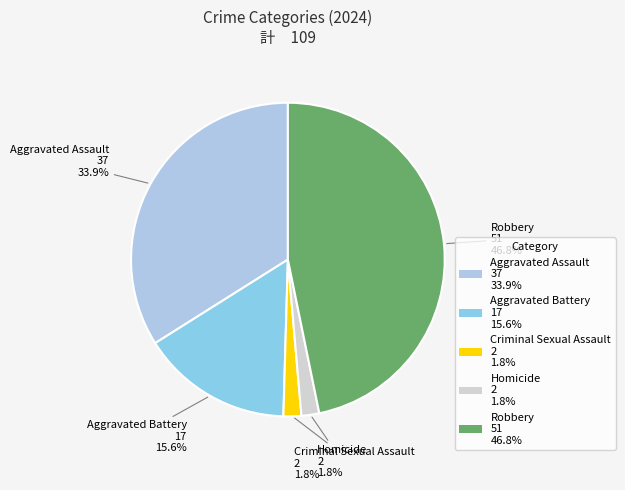

Does any single category account for the majority?

No